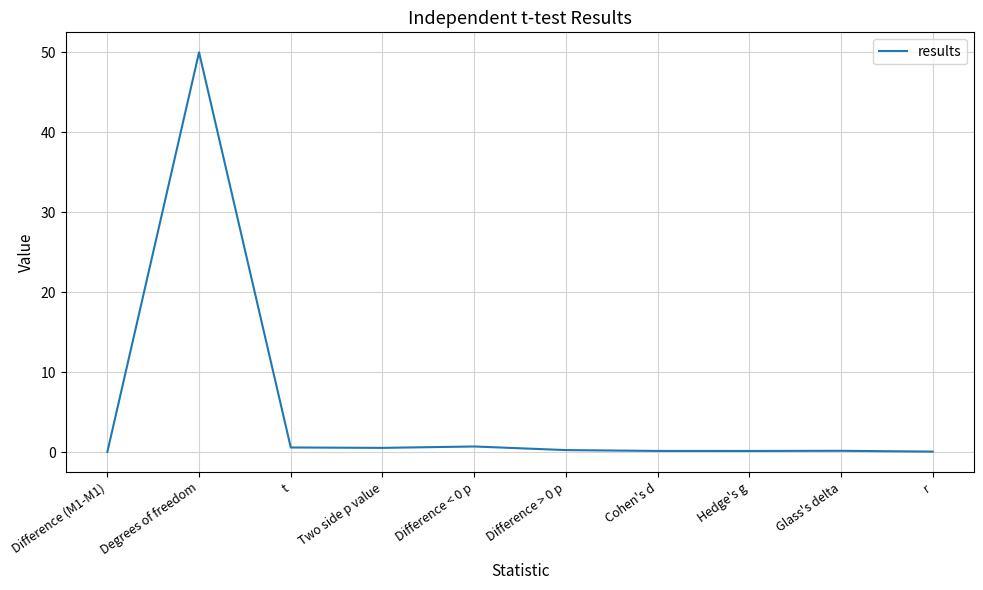

What is the difference between the maximum and minimum values?

50.0